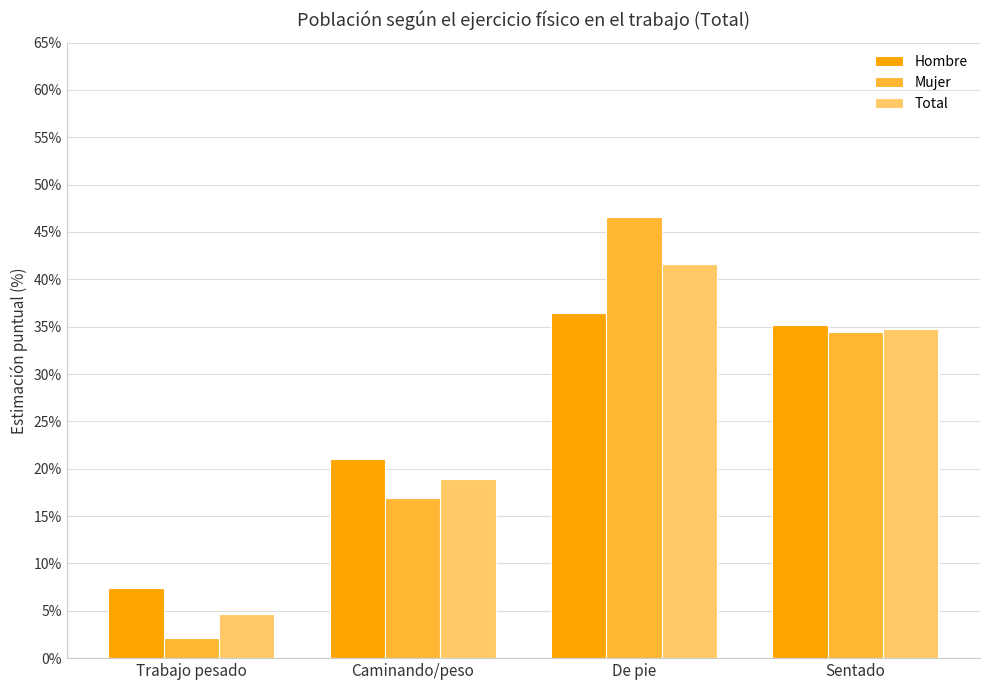

Between Caminando/peso and Sentado, which is larger?

Sentado